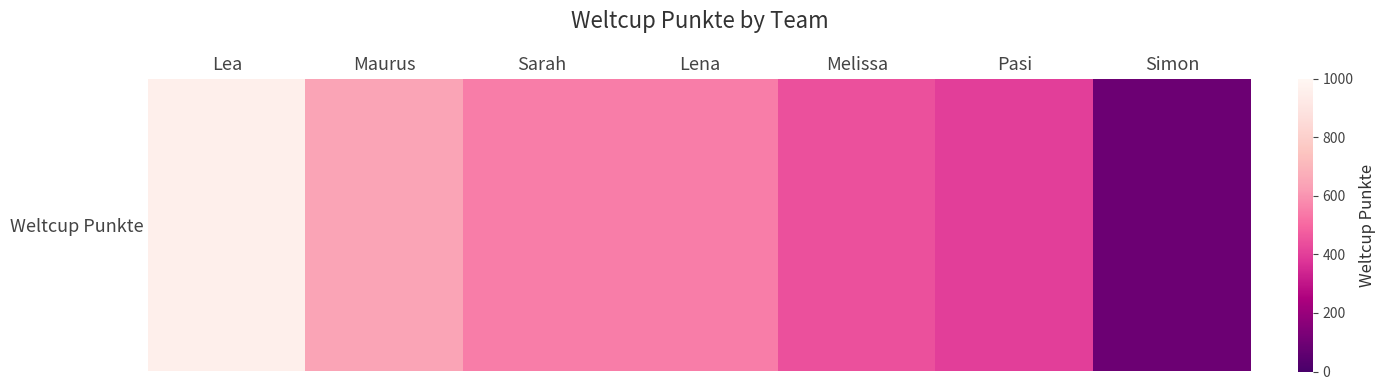

At which category does the chart reach its peak across all series?

Lea